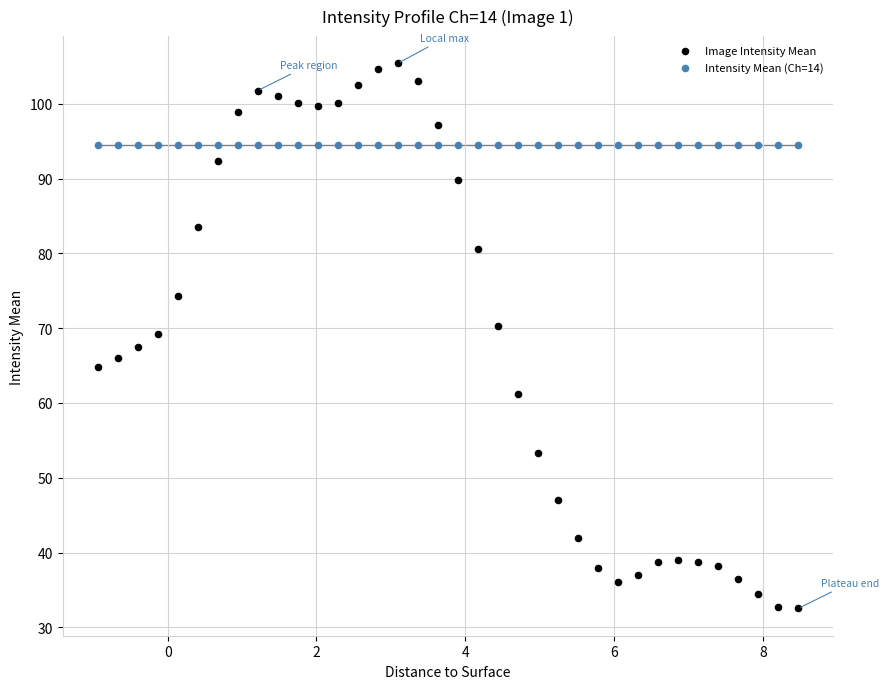

Which series contains the highest Y value?

Image Intensity Mean